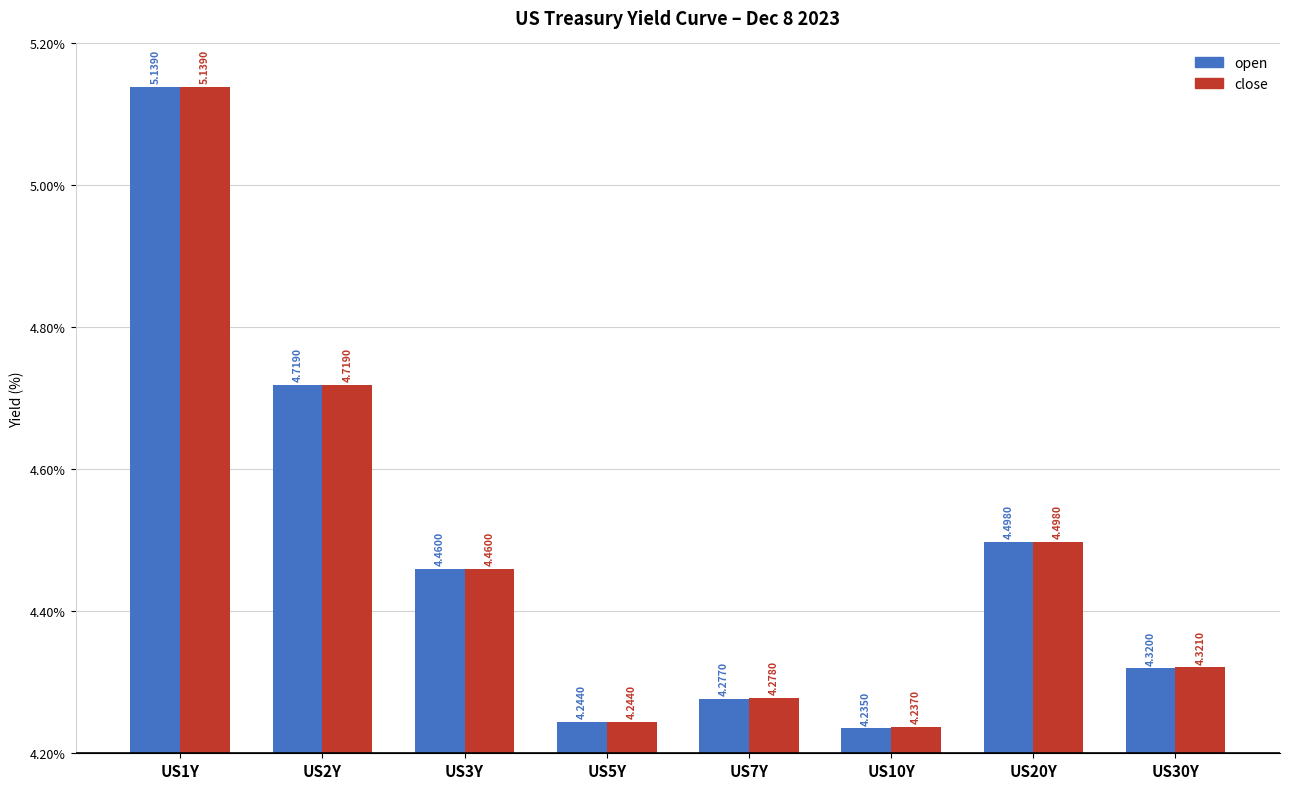

Which series has the widest spread of values?

open